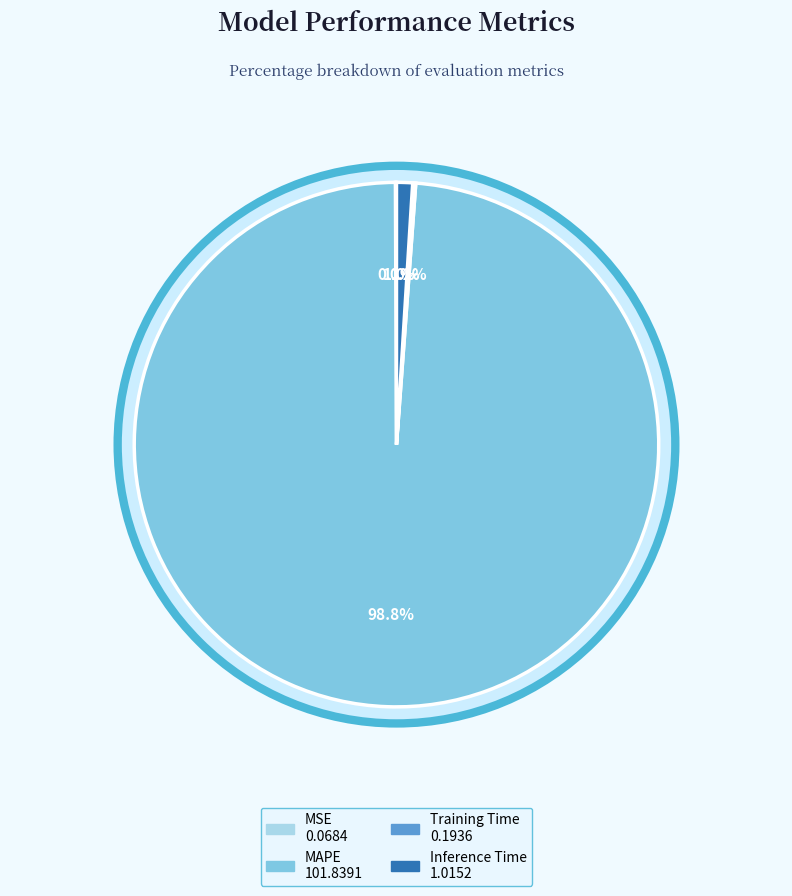

To the nearest percent, what is the difference between the largest and smallest slice percentages?

99%